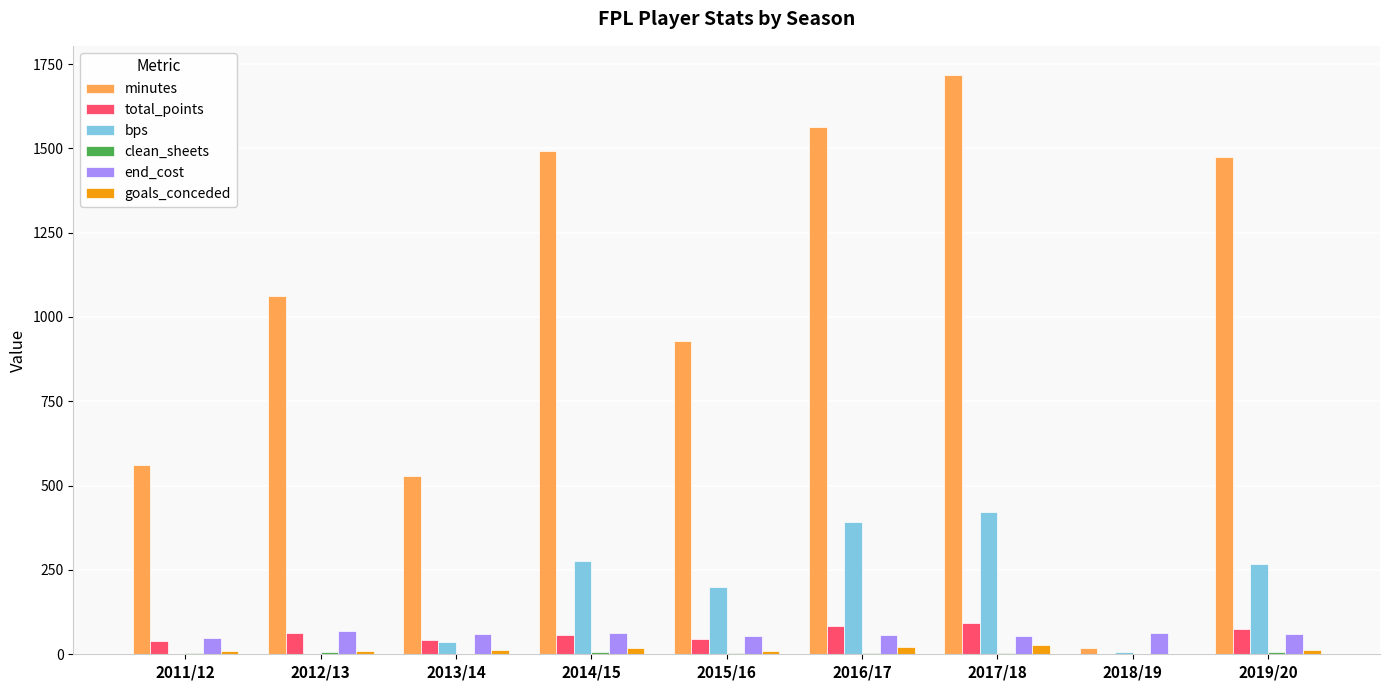

Which series has the largest total across all categories?

minutes